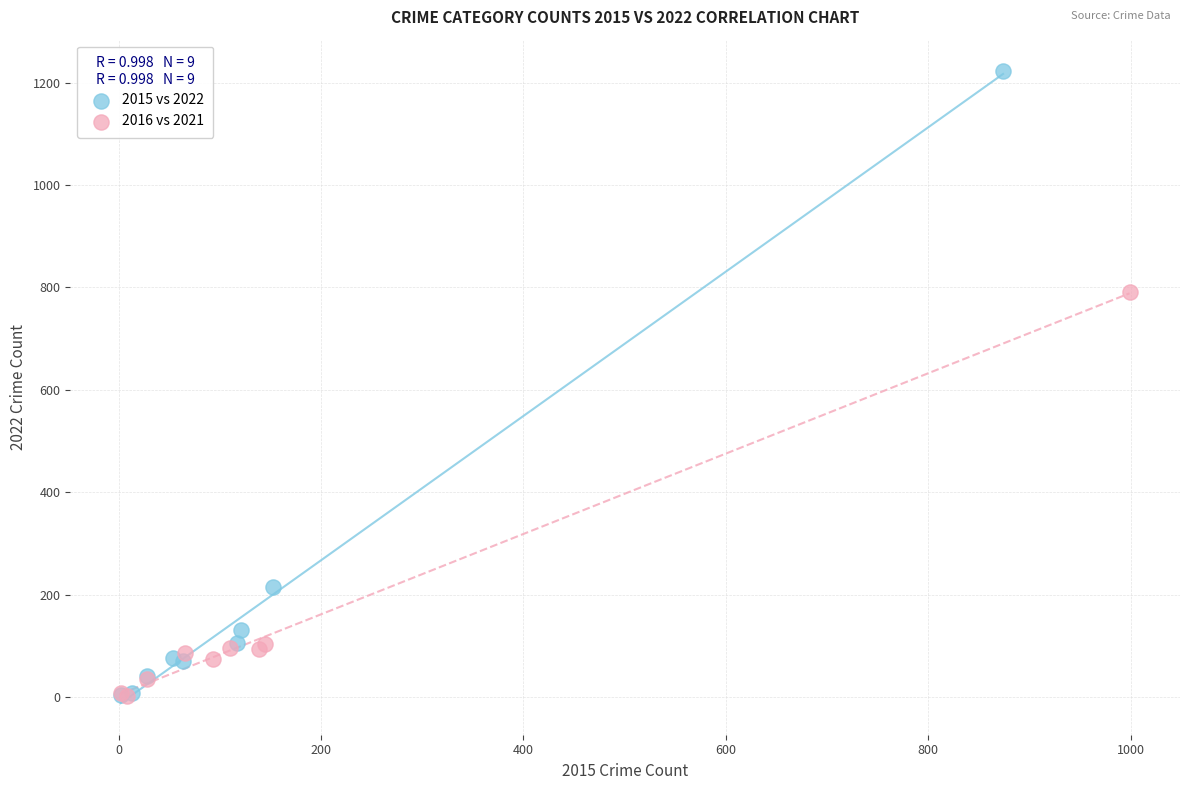

Which series has the widest spread of Y values?

2015 vs 2022